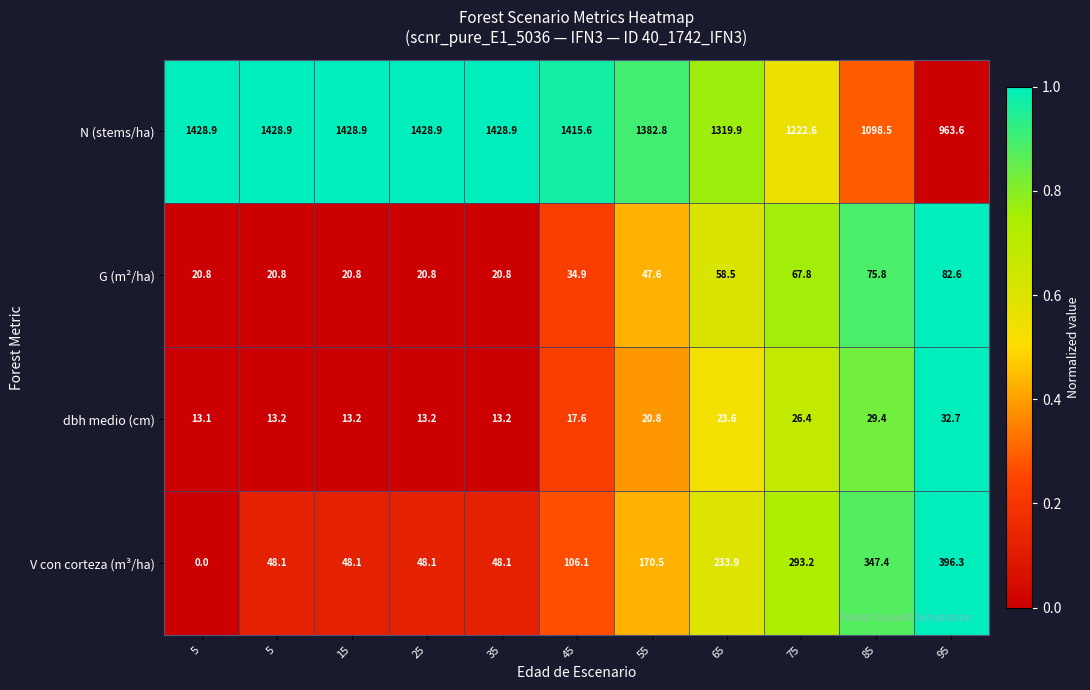

How many series are shown in this chart?

4